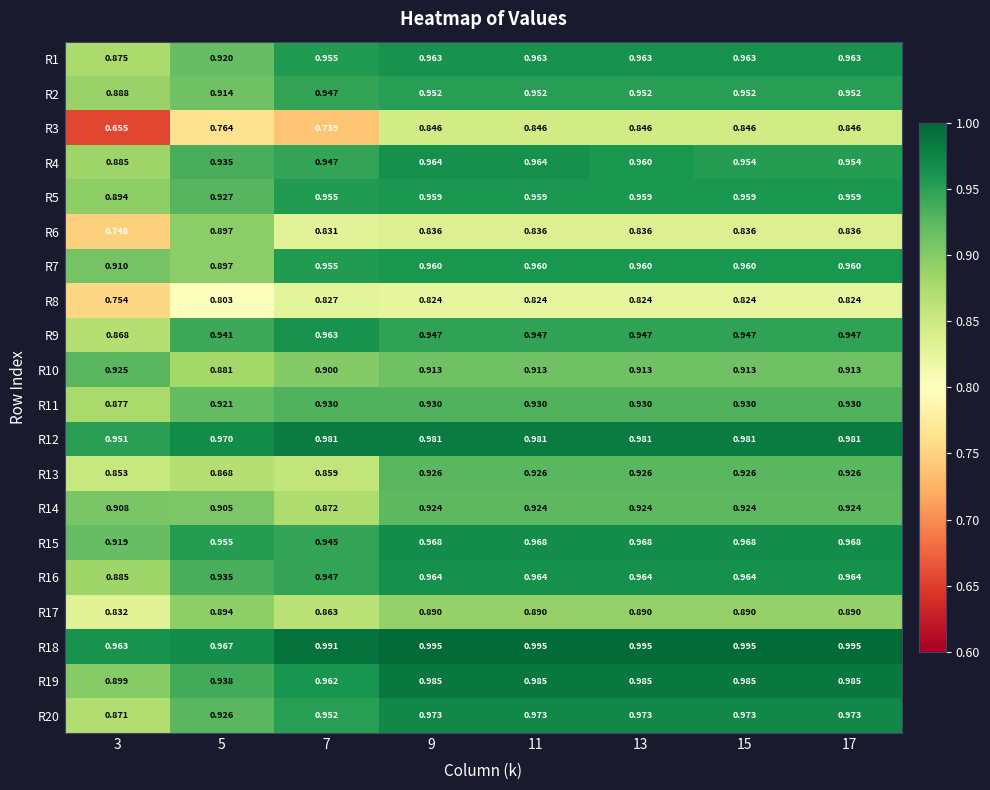

Which series has the largest range (max minus min)?

R3